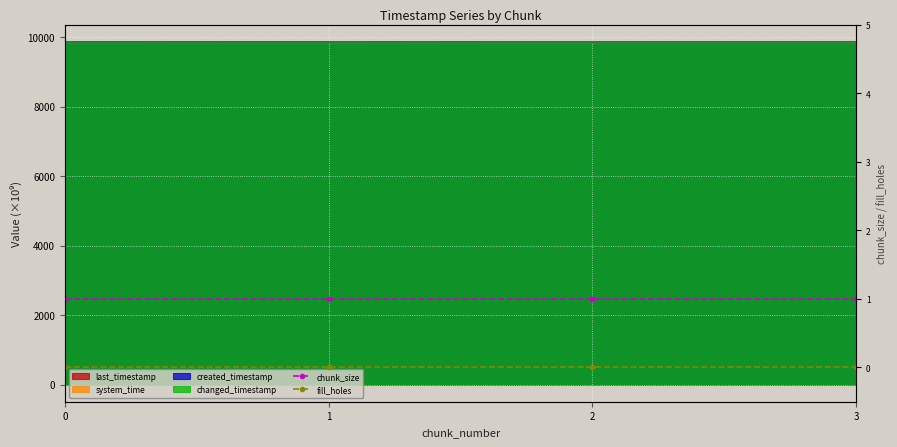

Which series changed the most between 1 and 3?

chunk_size